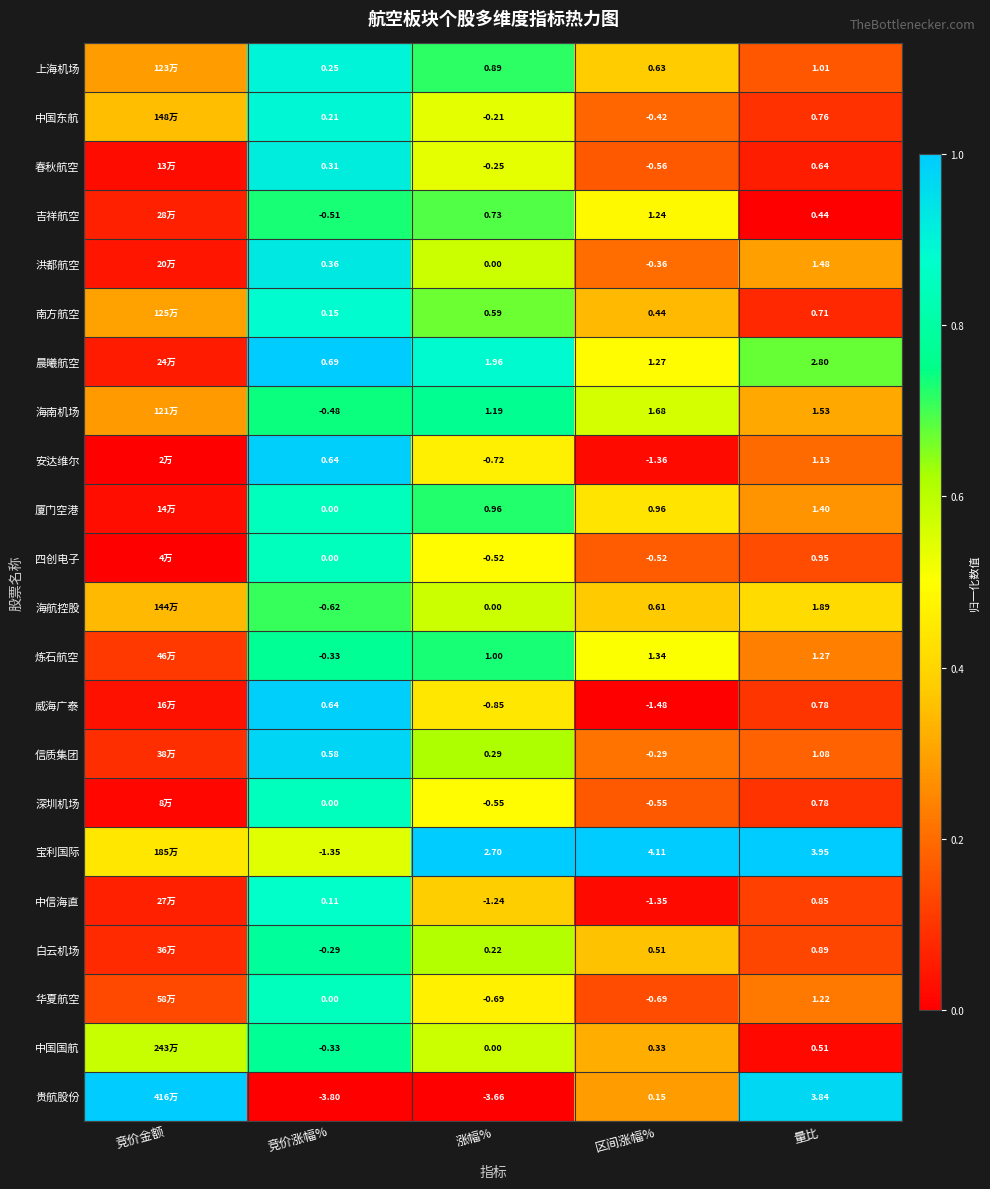

Rank the series at 区间涨幅% from highest to lowest value.

宝利国际, 海南机场, 炼石航空, 晨曦航空, 吉祥航空, 厦门空港, 上海机场, 海航控股, 白云机场, 南方航空, 中国国航, 贵航股份, 信质集团, 洪都航空, 中国东航, 四创电子, 深圳机场, 春秋航空, 华夏航空, 中信海直, 安达维尔, 威海广泰